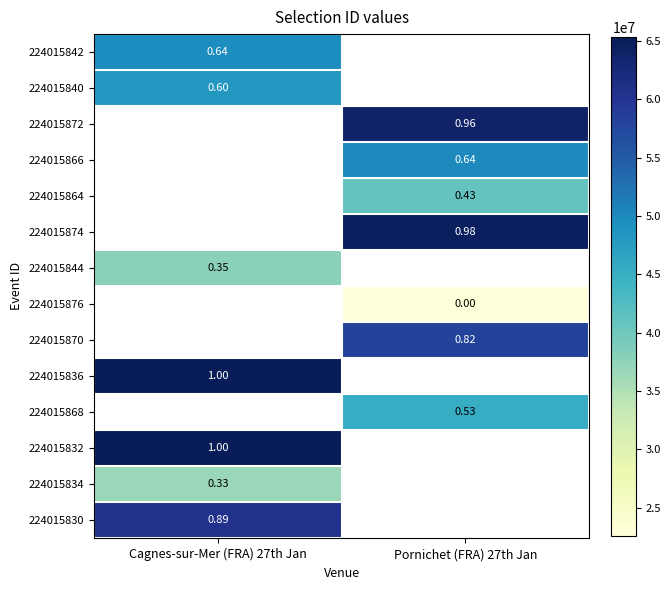

Is the value of 224015872 at Pornichet (FRA) 27th Jan greater than the value of 224015832 at Cagnes-sur-Mer (FRA) 27th Jan?

No